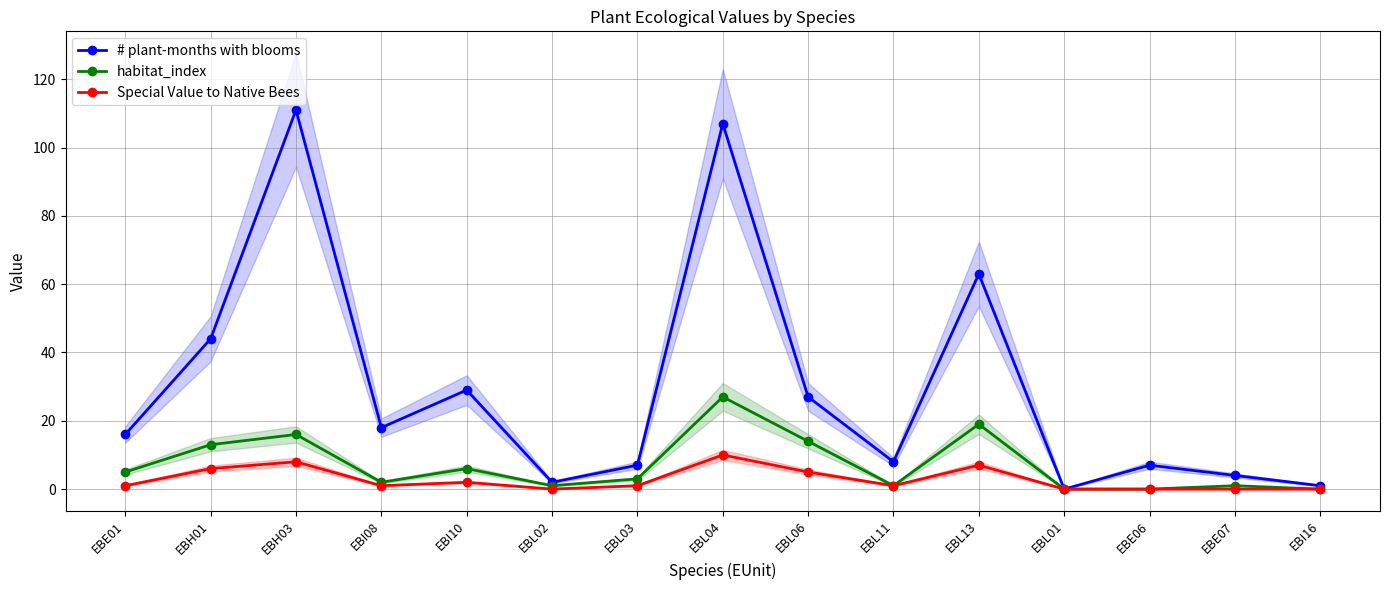

True or false: Special Value to Native Bees has a value of 1 at EBI10.

False